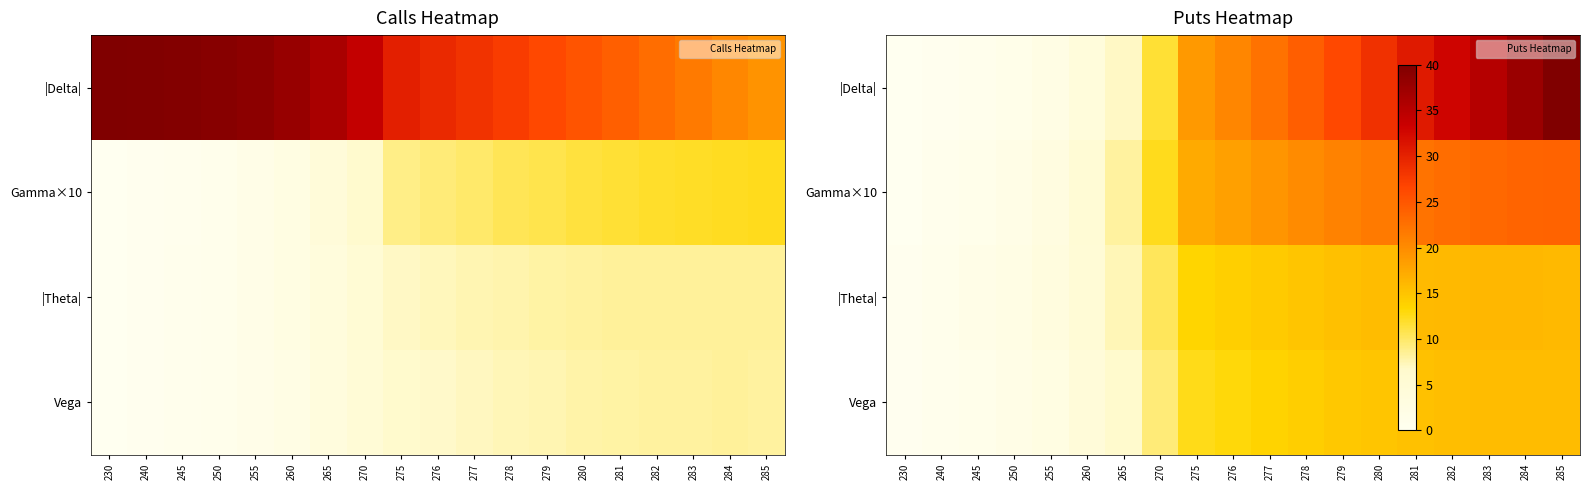

What is the spread (max minus min) of values at 275?

6.3